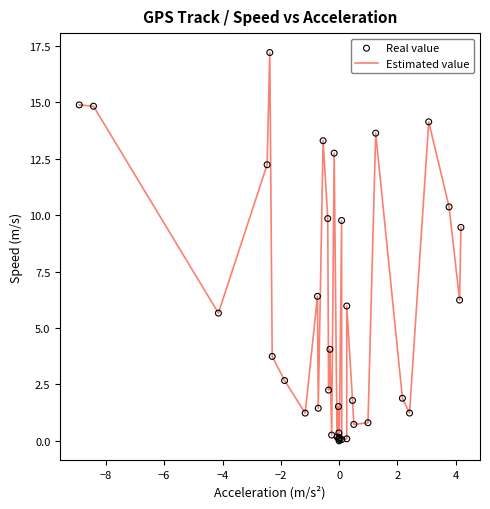

What is the difference between the maximum and minimum values?

17.2